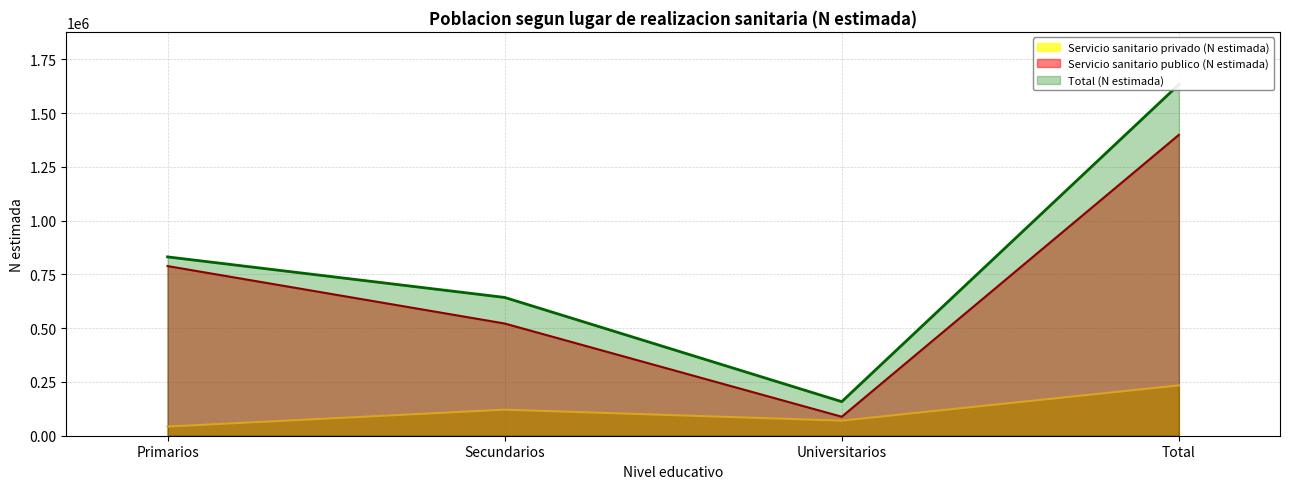

At Universitarios, list the series in order from largest to smallest.

Total (N estimada), Servicio sanitario publico (N estimada), Servicio sanitario privado (N estimada)